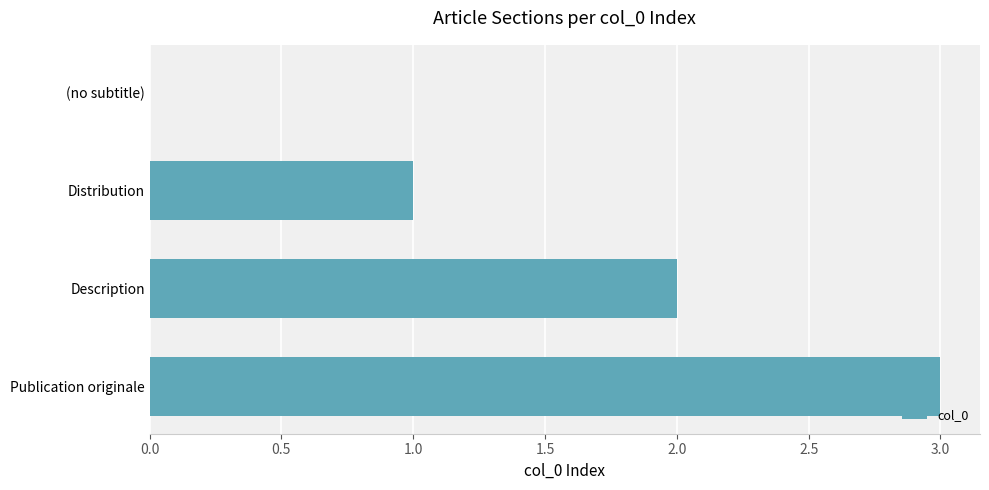

At which category does the chart reach its peak across all series?

Publication originale